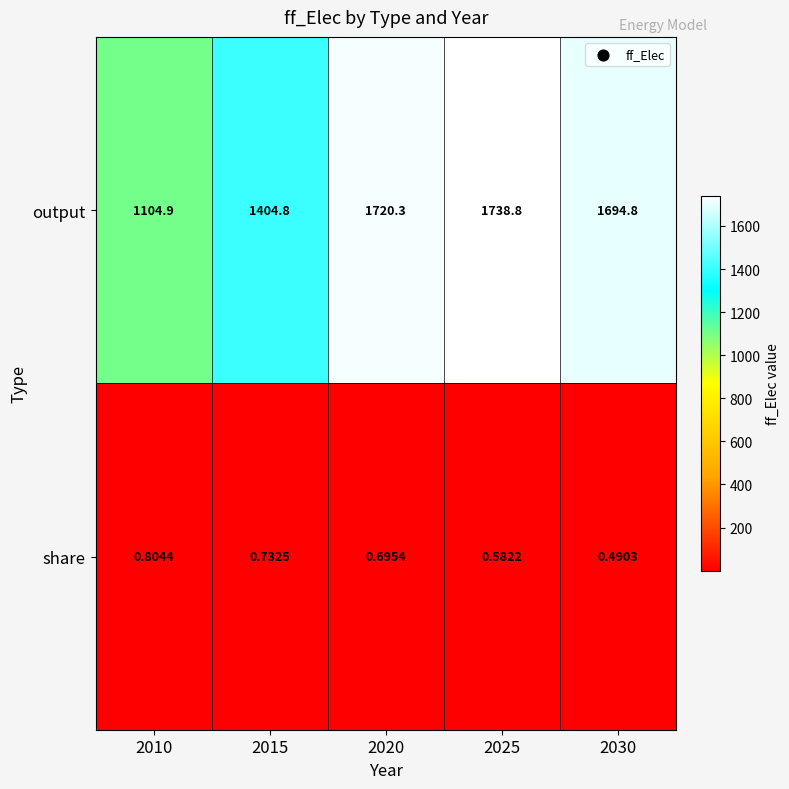

Between 2010 and 2015, which series saw the biggest shift?

output